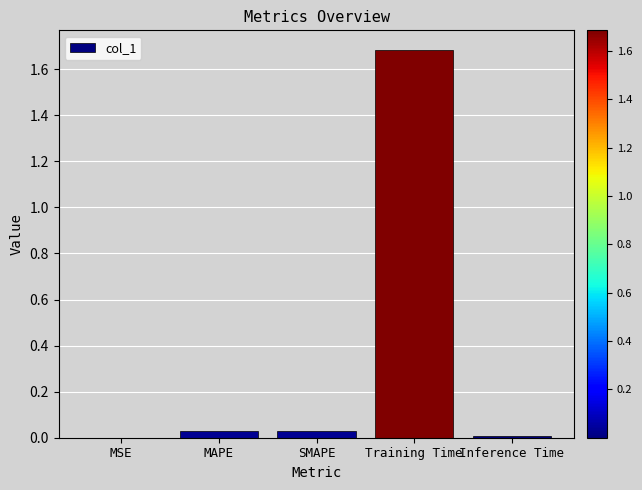

What is the sum of all values?

1.7